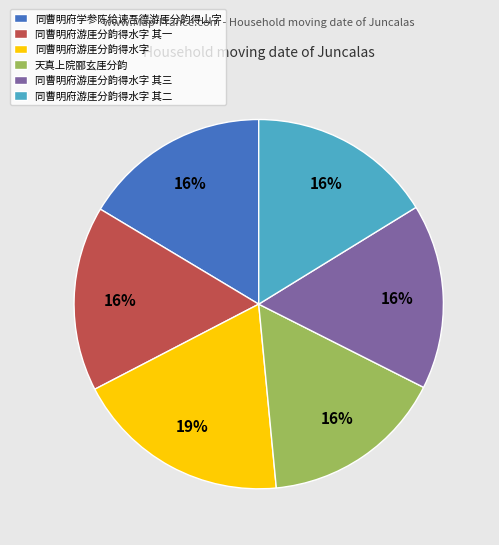

Which slice is the largest?

同曹明府游厓分韵得水字